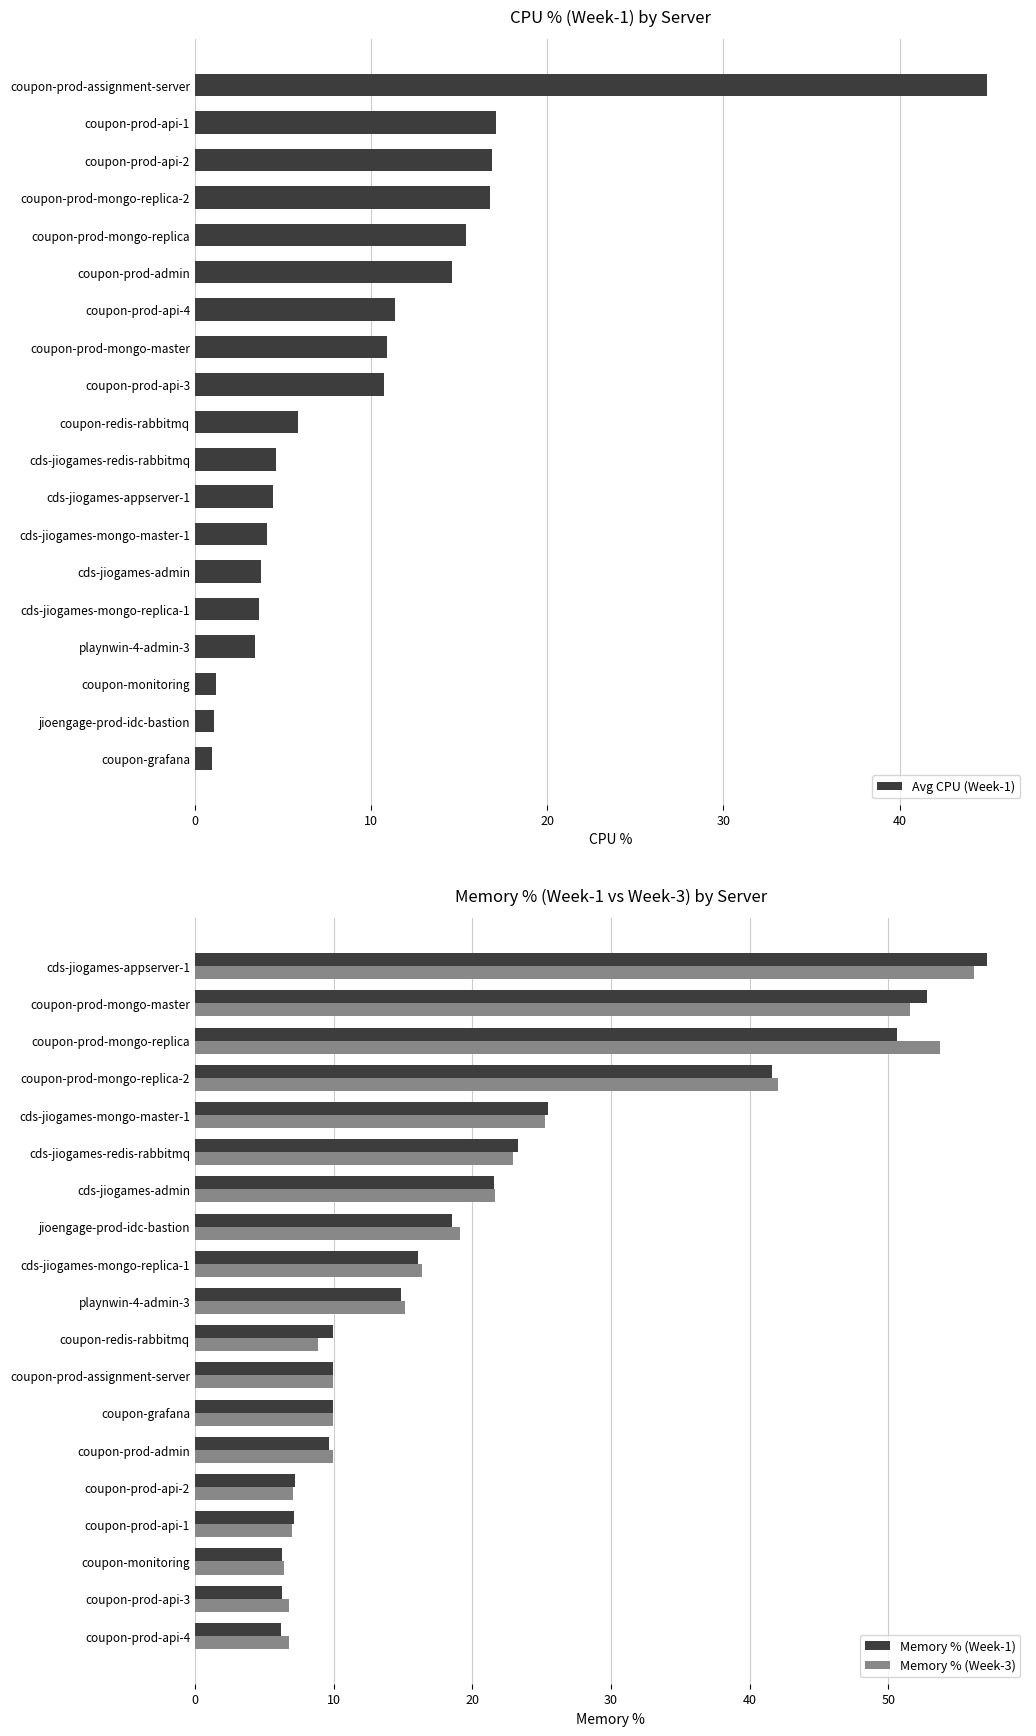

Where is Memory % (Week-1) nearest to the value 31?

cds-jiogames-mongo-master-1